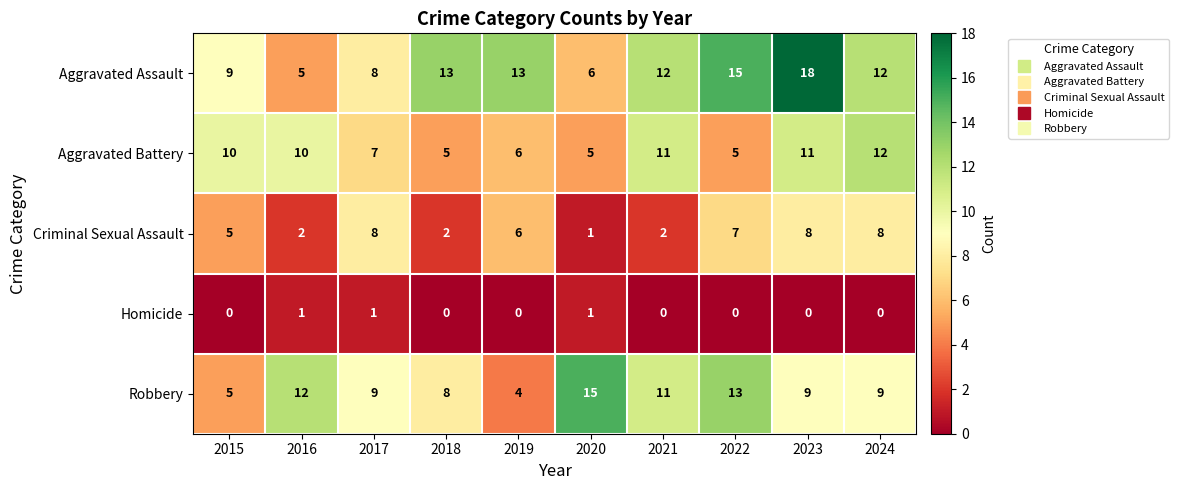

What is the average value of the Robbery series?

10